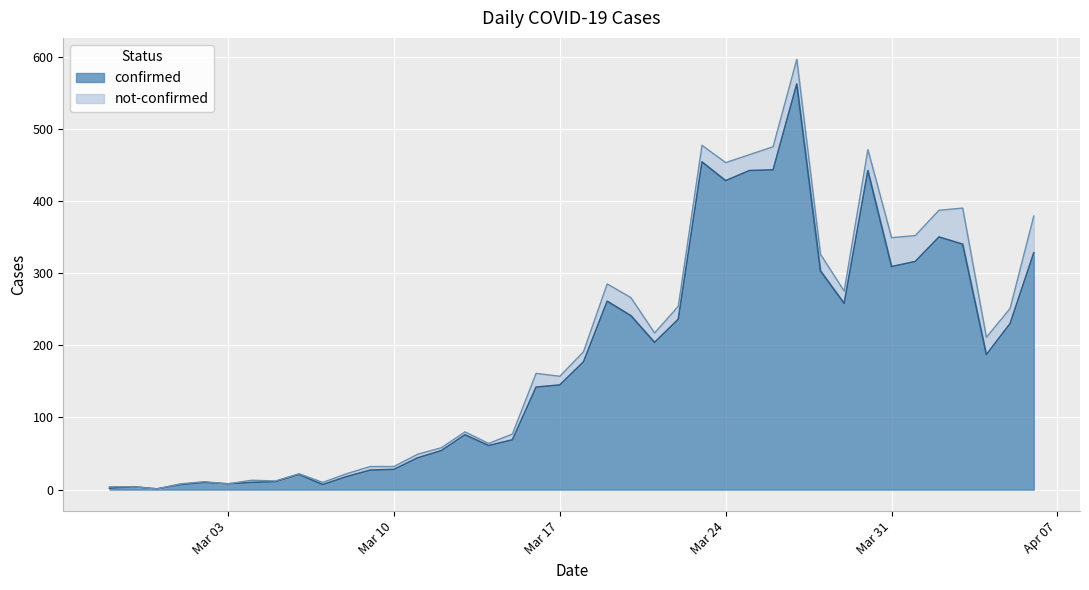

Rank the categories by value from lowest to highest.

2020-02-29, 2020-02-27, 2020-02-28, 2020-03-01, 2020-03-07, 2020-03-03, 2020-03-02, 2020-03-04, 2020-03-05, 2020-03-08, 2020-03-06, 2020-03-09, 2020-03-10, 2020-03-11, 2020-03-12, 2020-03-14, 2020-03-15, 2020-03-13, 2020-03-16, 2020-03-17, 2020-03-18, 2020-04-04, 2020-03-21, 2020-04-05, 2020-03-22, 2020-03-20, 2020-03-29, 2020-03-19, 2020-03-28, 2020-03-31, 2020-04-01, 2020-04-06, 2020-04-03, 2020-04-02, 2020-03-24, 2020-03-25, 2020-03-30, 2020-03-26, 2020-03-23, 2020-03-27